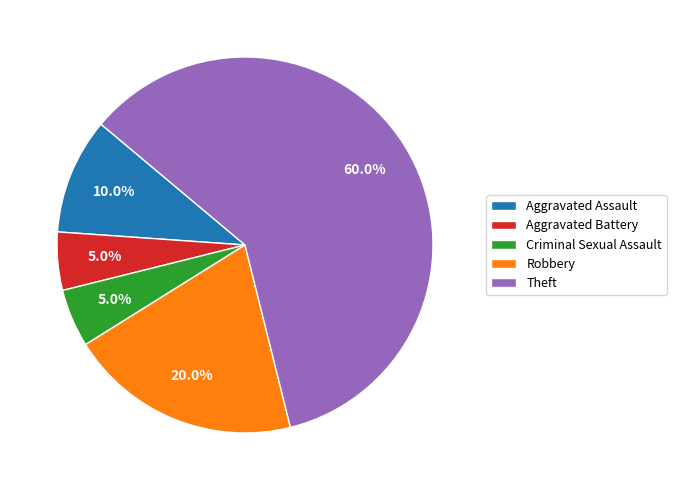

Which category accounts for the majority?

Theft